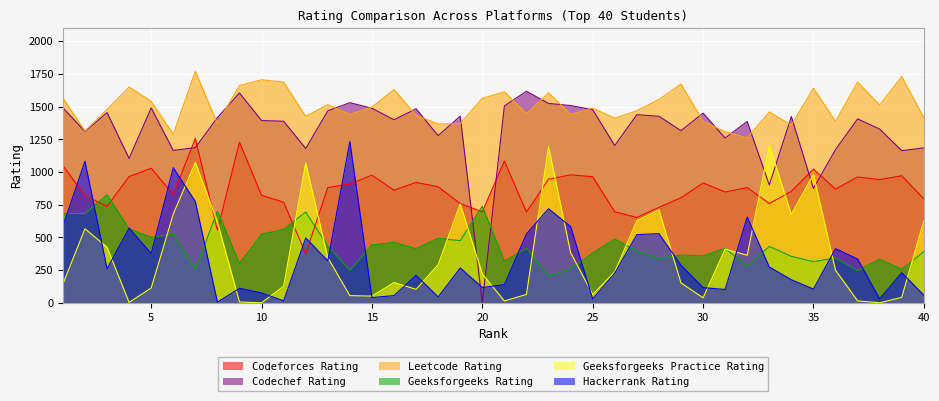

At which category is the sum across all series the highest?

7